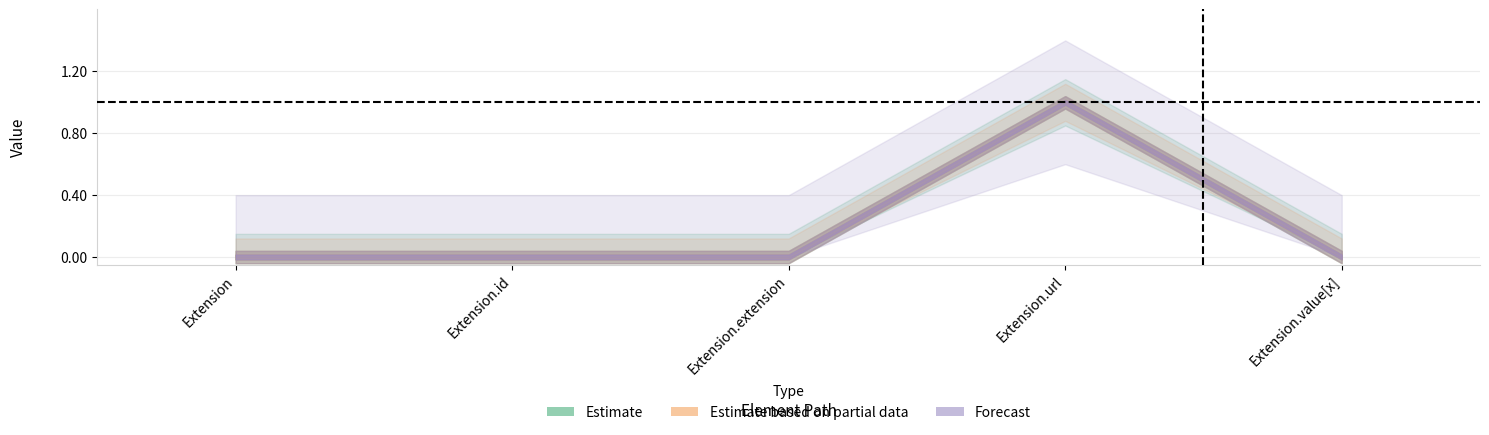

How many Base Min values are between 0 and 1?

5